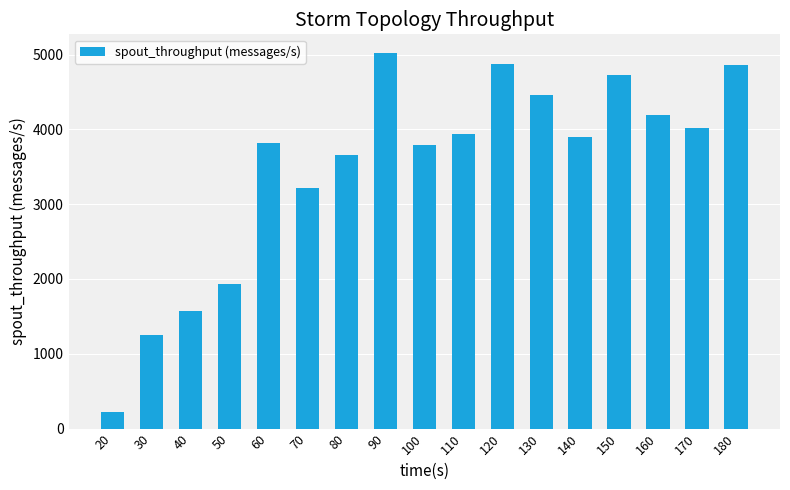

Are the bars grouped side by side (vs. stacked)?

No